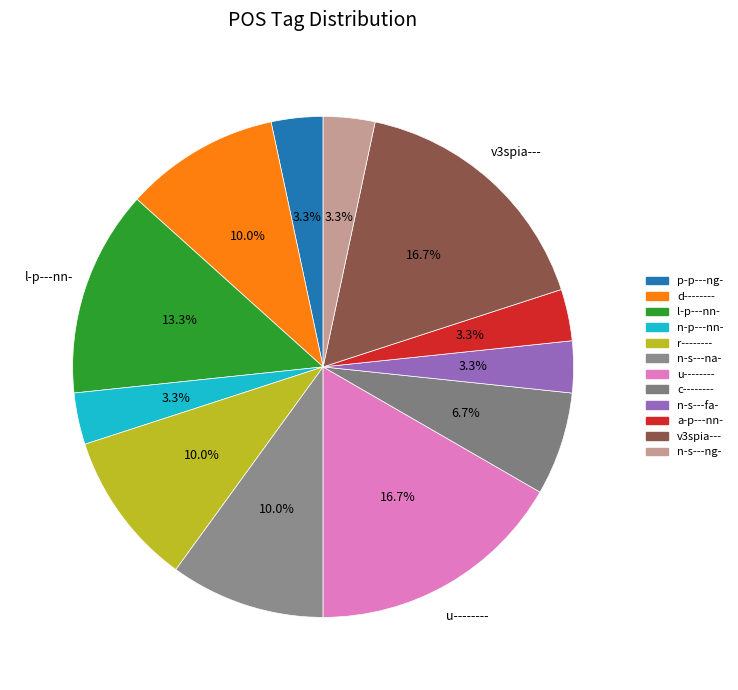

To the nearest percent, what is the combined percentage of l-p---nn- and u--------?

30%